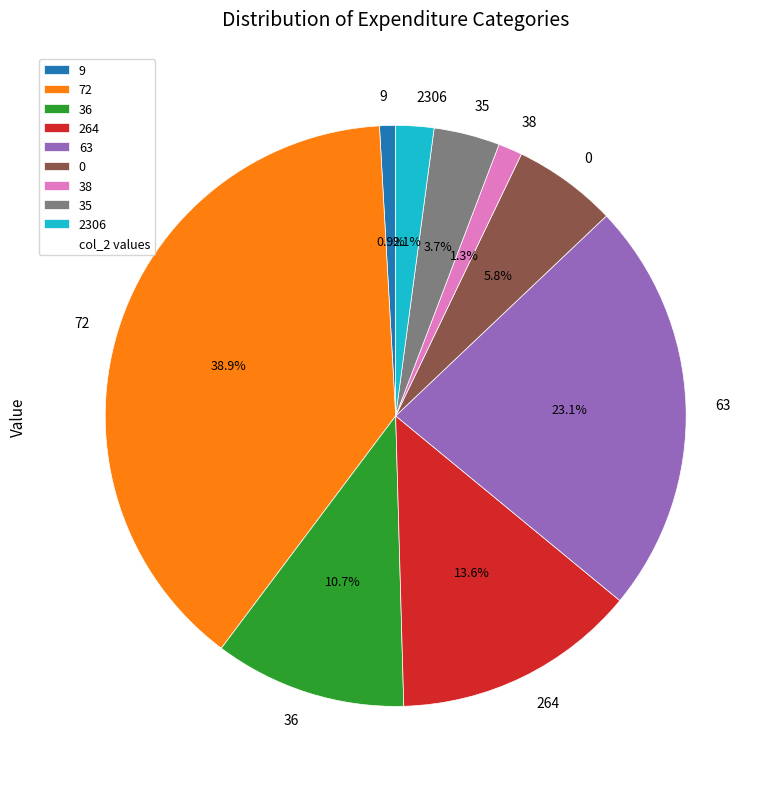

Is it true that 264 is 14% of the pie?

True